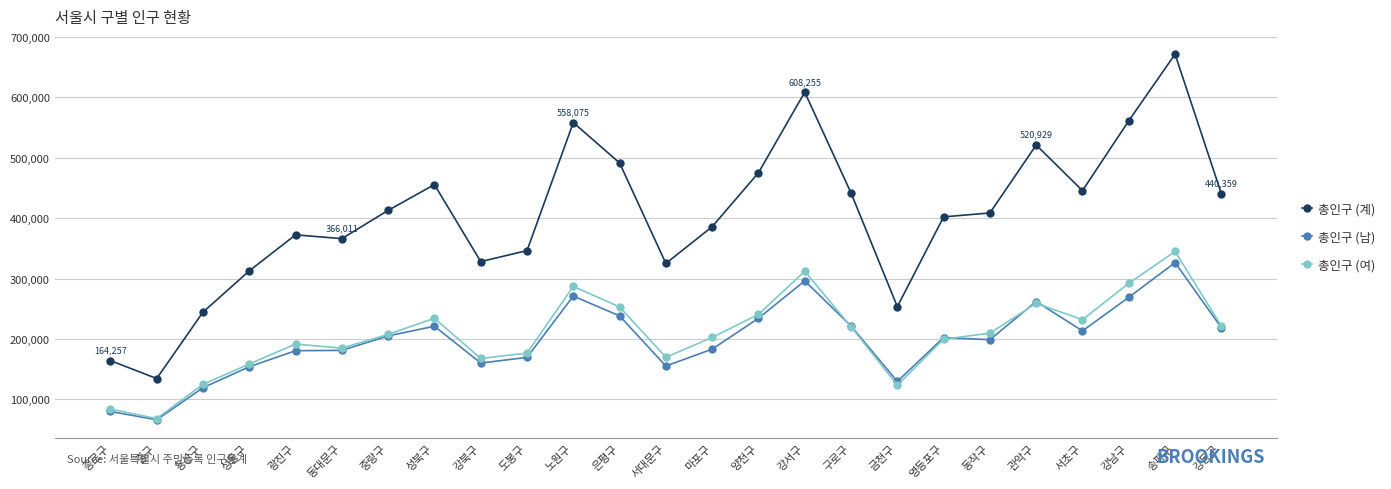

How many values in the 총인구 (남) series are below 202400?

12